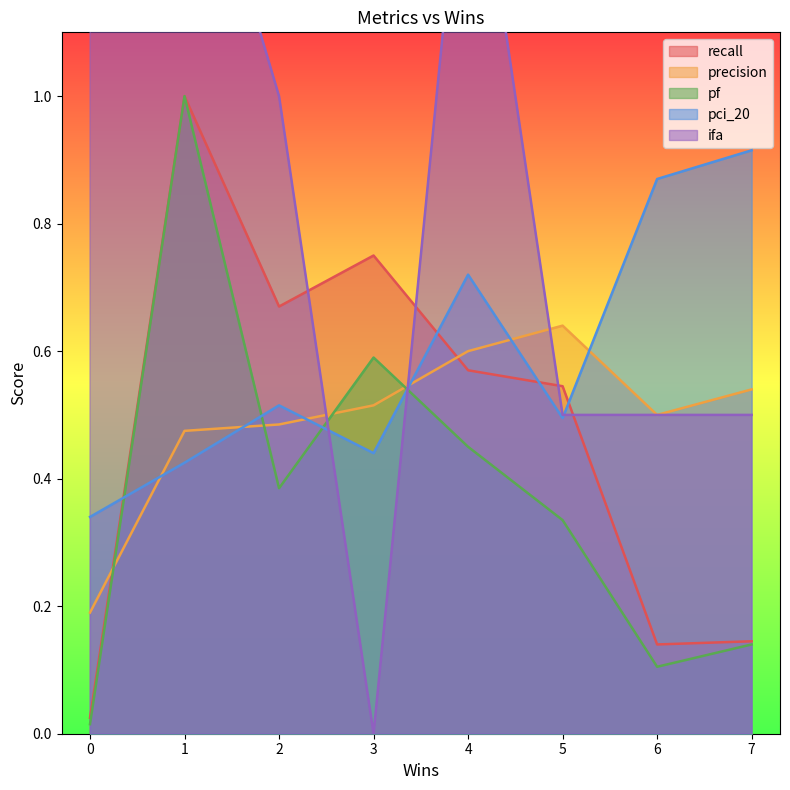

Is it true that pf equals 0.6 at 3?

True